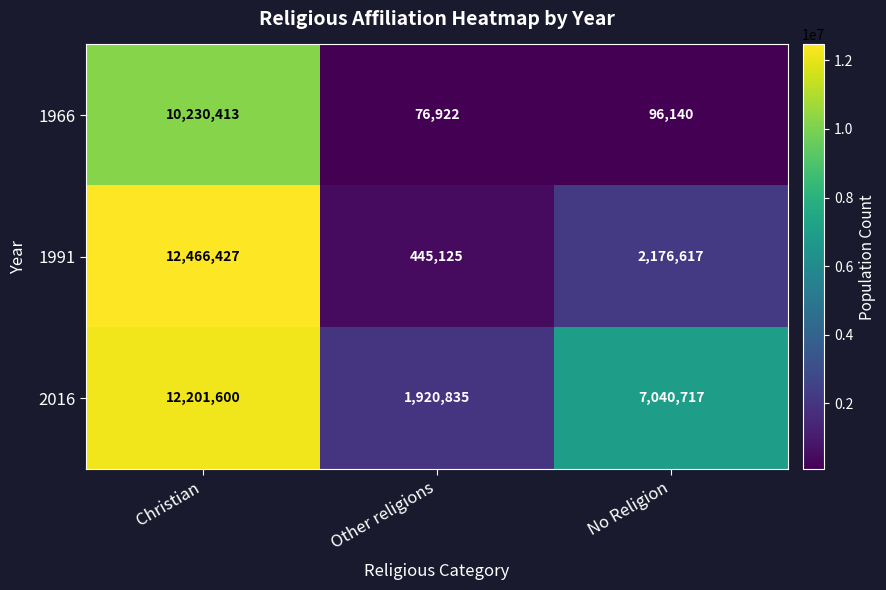

List the series in order of their overall mean, lowest first.

1966, 1991, 2016